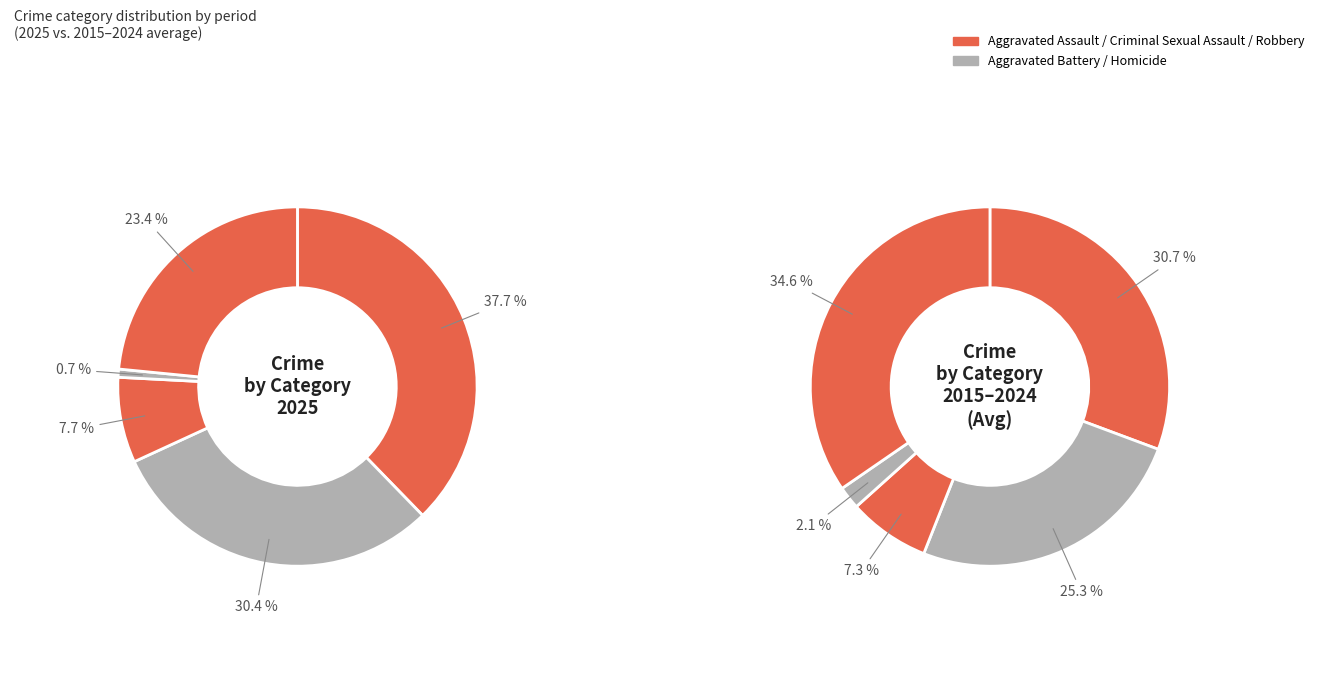

To the nearest percent, what is the difference between the Criminal Sexual Assault and Robbery slice percentages?

16%